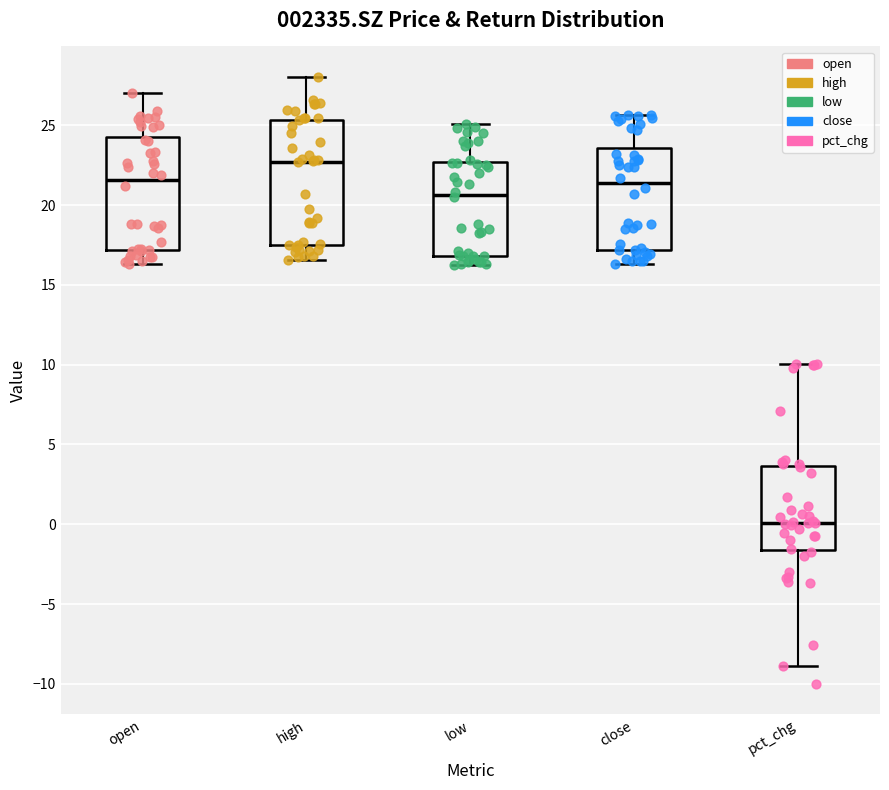

Which box has the lowest median line?

pct_chg